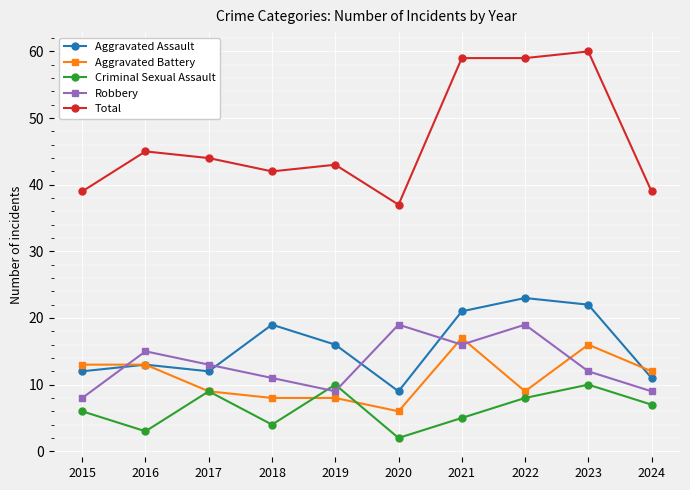

What is the total value across all series at 2021?

118